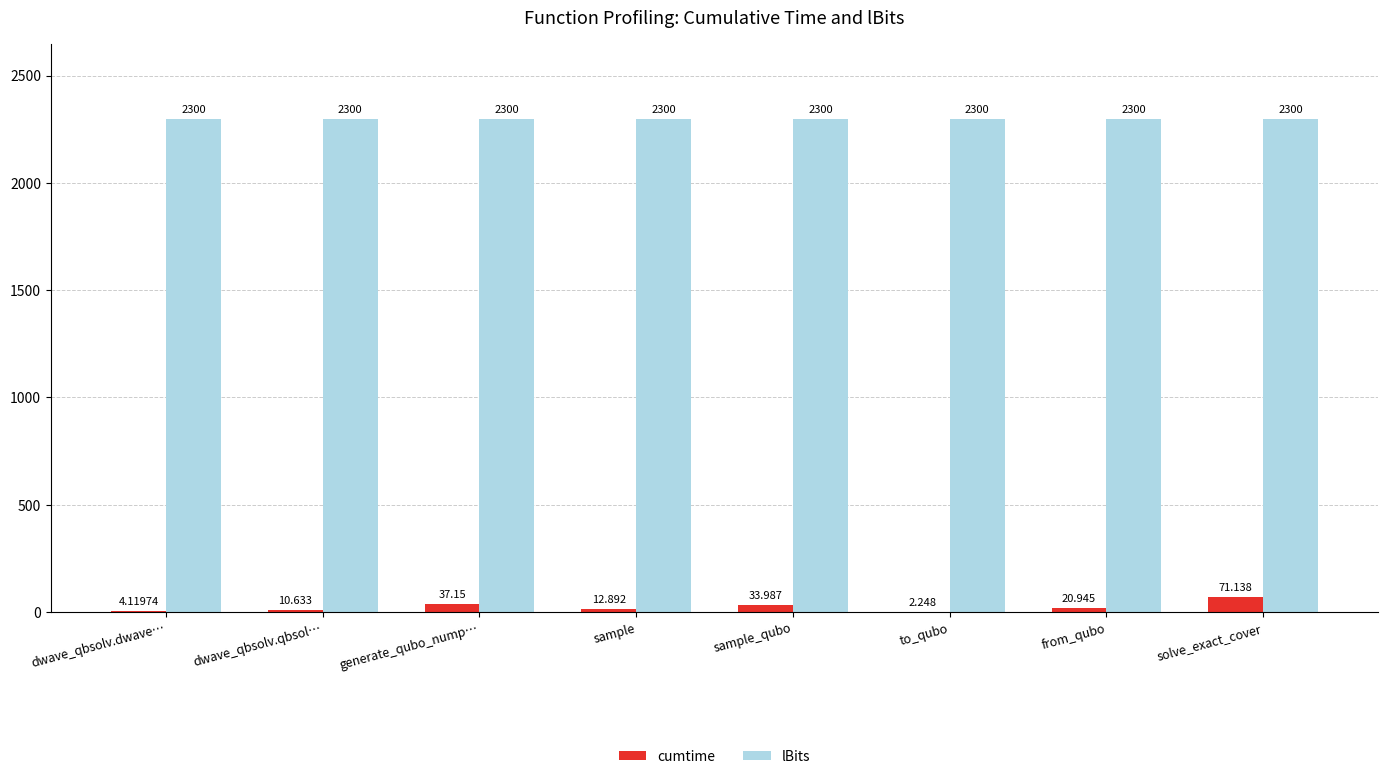

Where is cumtime nearest to the value 36?

generate_qubo_nump…